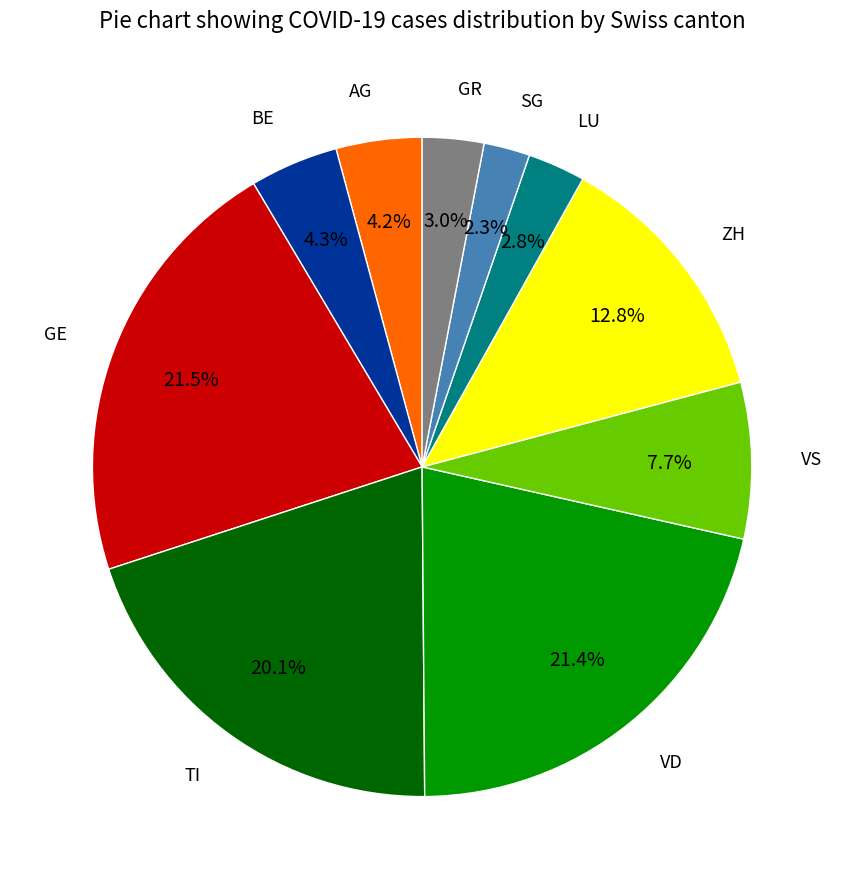

Which category has the smallest portion of the pie?

SG